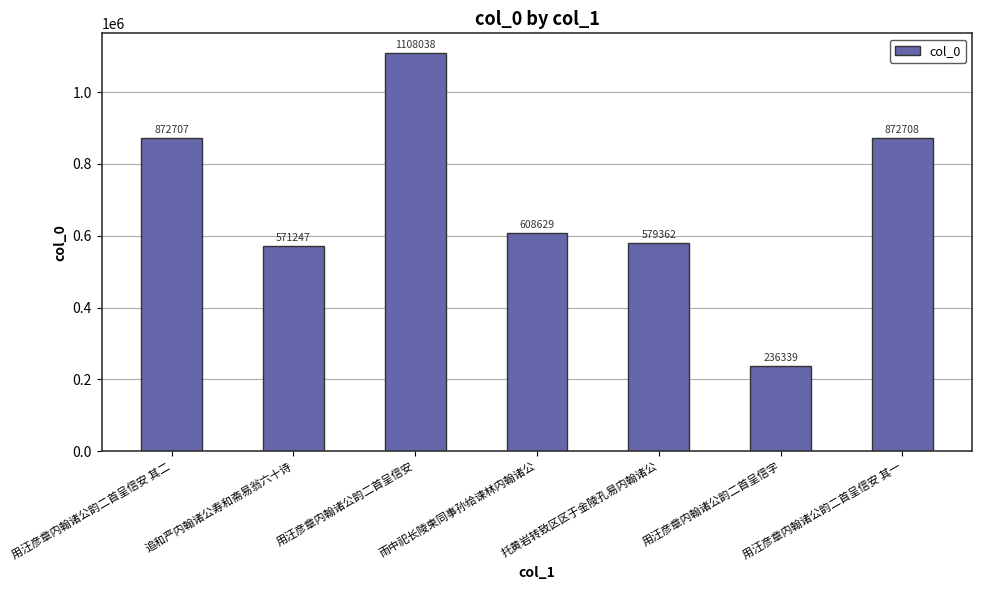

What is the approximate value at 用汪彦章内翰诸公韵二首呈信安 其二, to the nearest 10?

872710